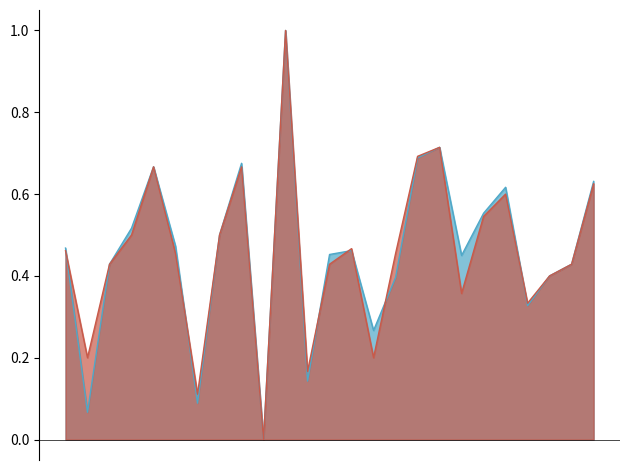

How many values in the f1 series exceed 0?

24